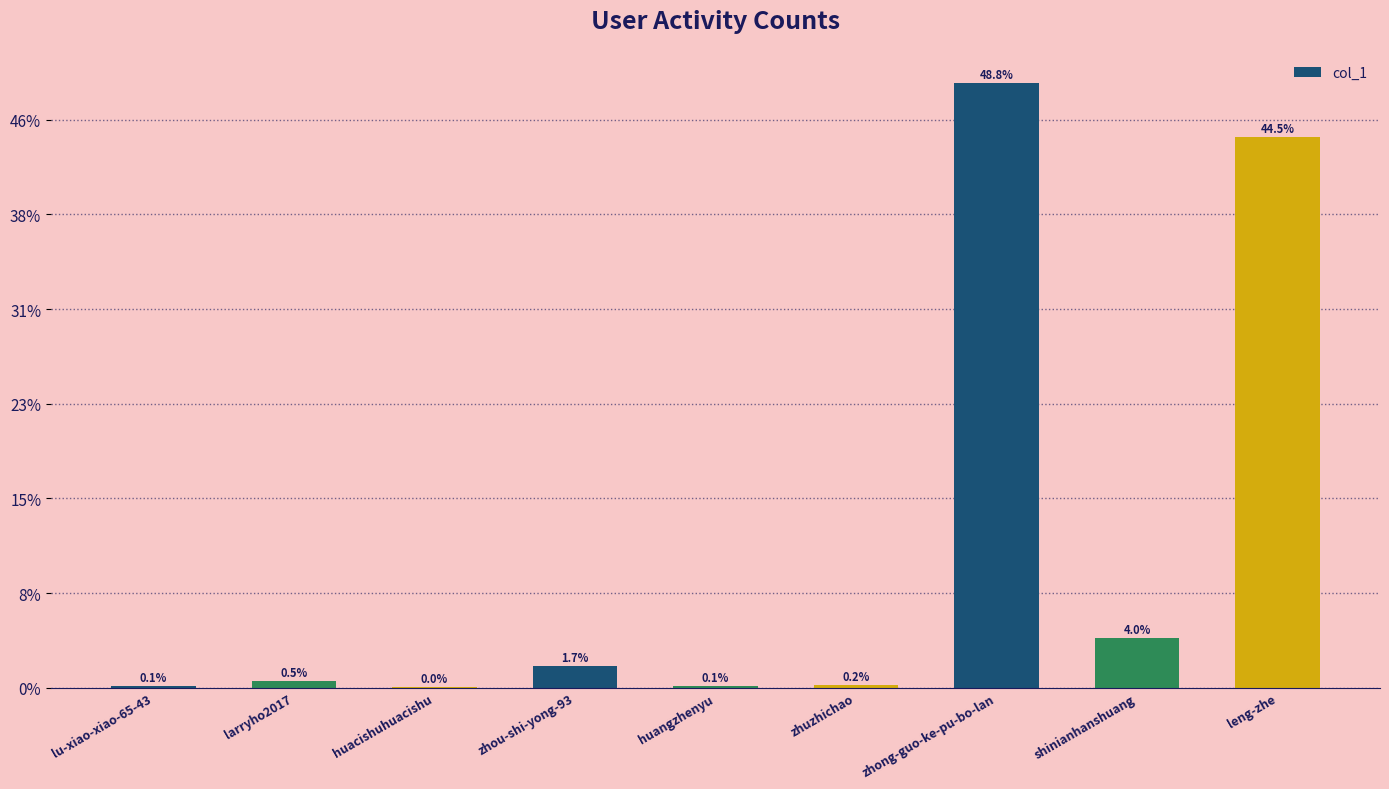

List the labels in order of value, smallest first.

huacishuhuacishu, lu-xiao-xiao-65-43, huangzhenyu, zhuzhichao, larryho2017, zhou-shi-yong-93, shinianhanshuang, leng-zhe, zhong-guo-ke-pu-bo-lan